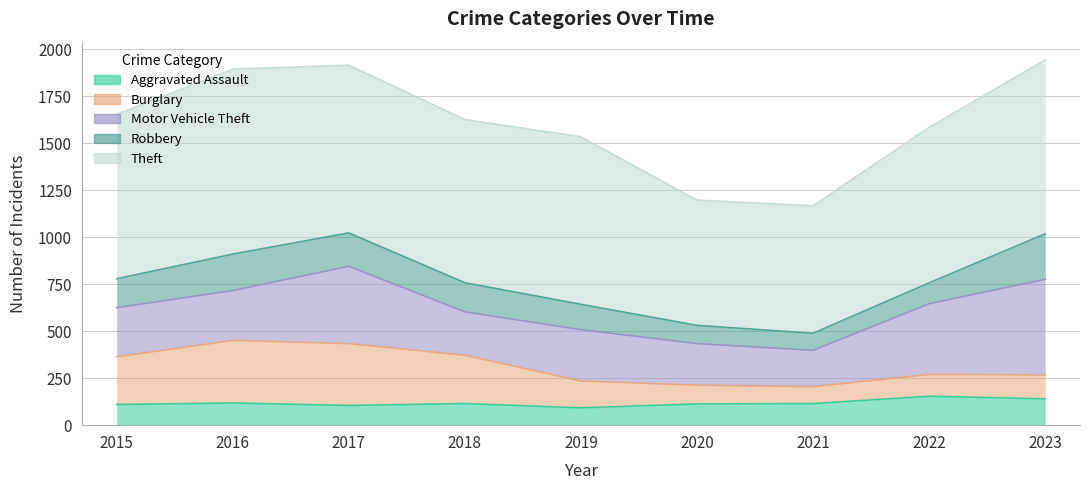

Where is the first local maximum for Motor Vehicle Theft?

2017